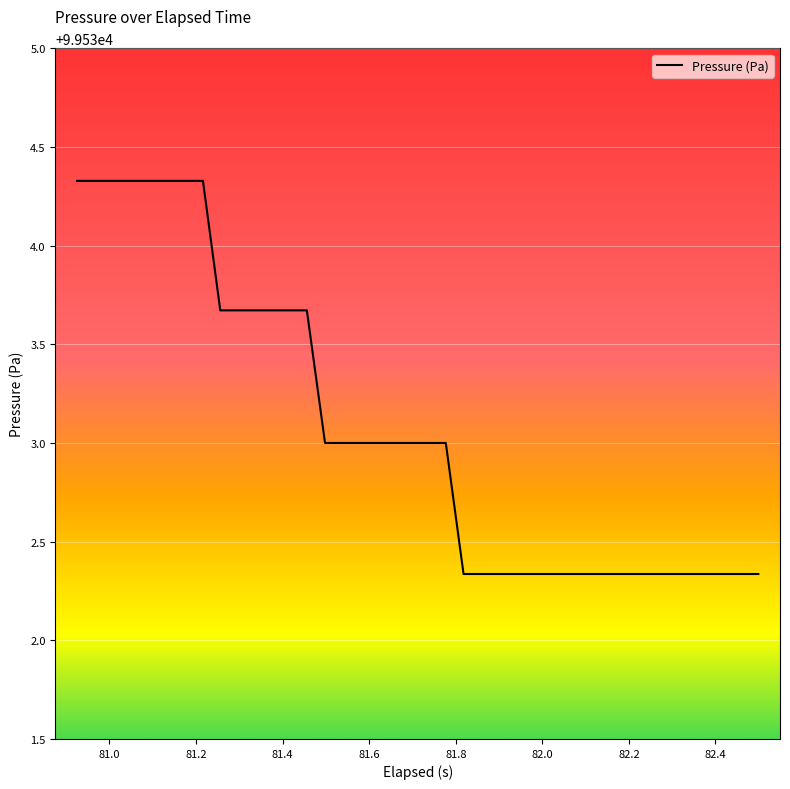

What is the maximum value shown in the chart?

99534.3